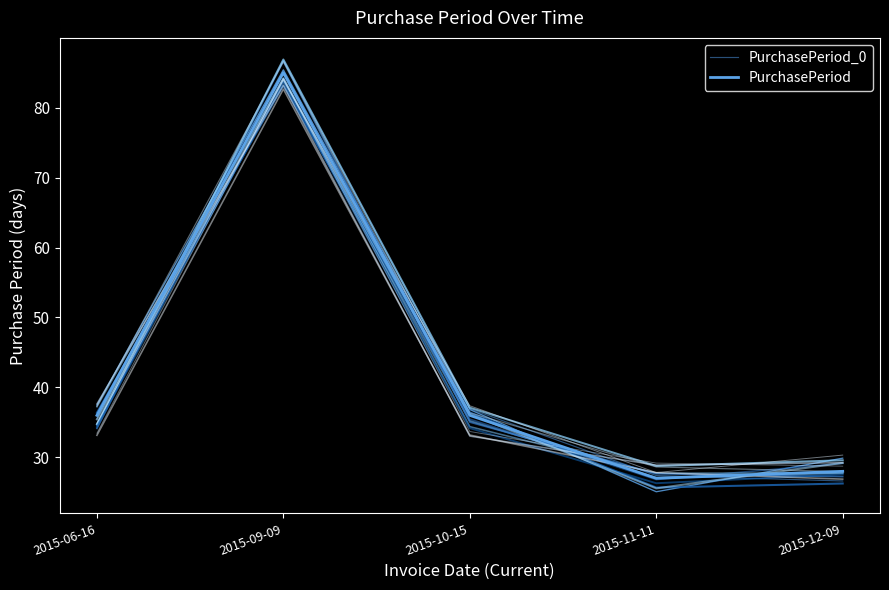

At which label is PurchasePeriod_0 closest to 56?

2015-10-15